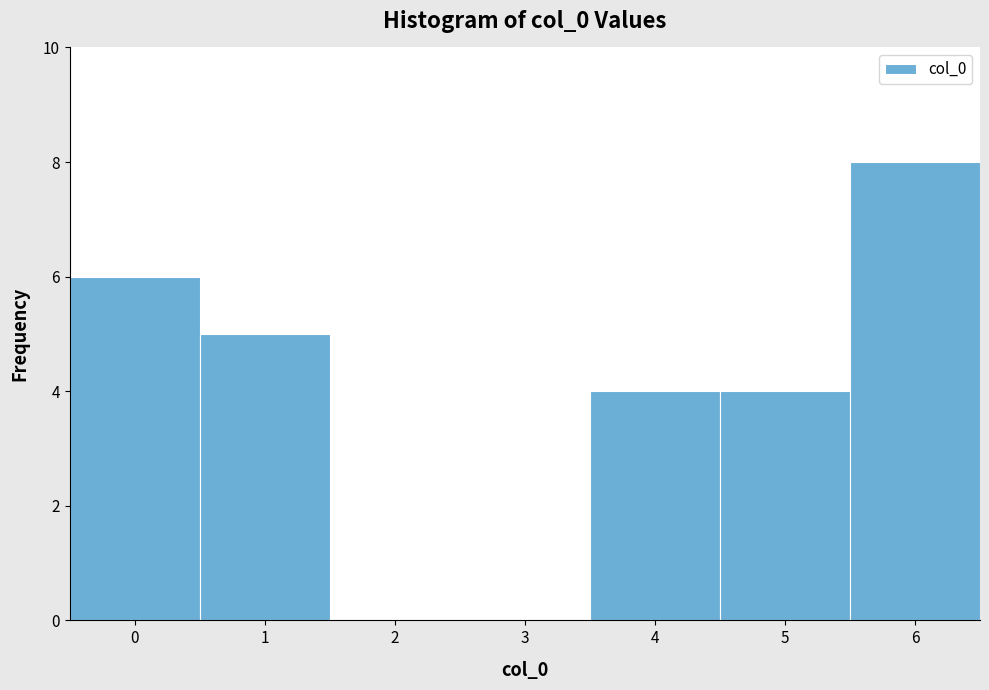

Which range on the x-axis has the tallest bar?

5.5 to 6.5